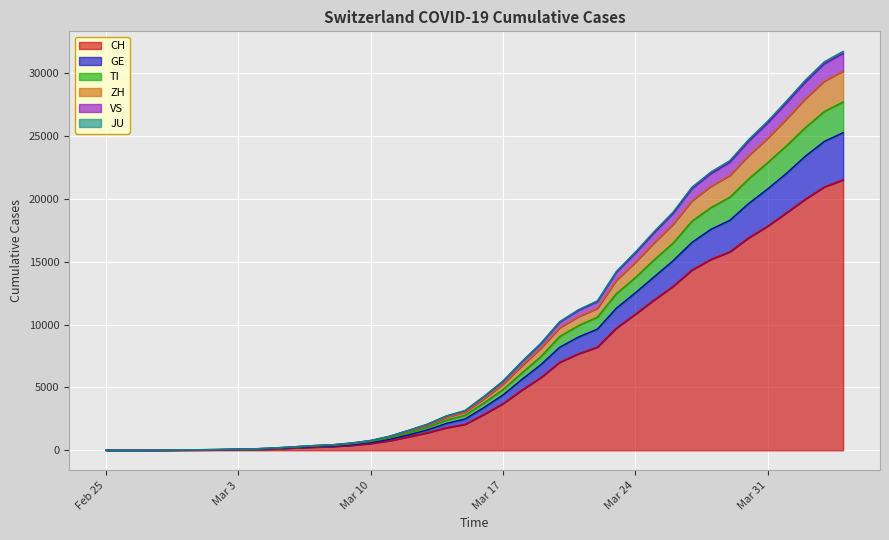

The value of CH at Mar 24 is 14991. True or false?

False